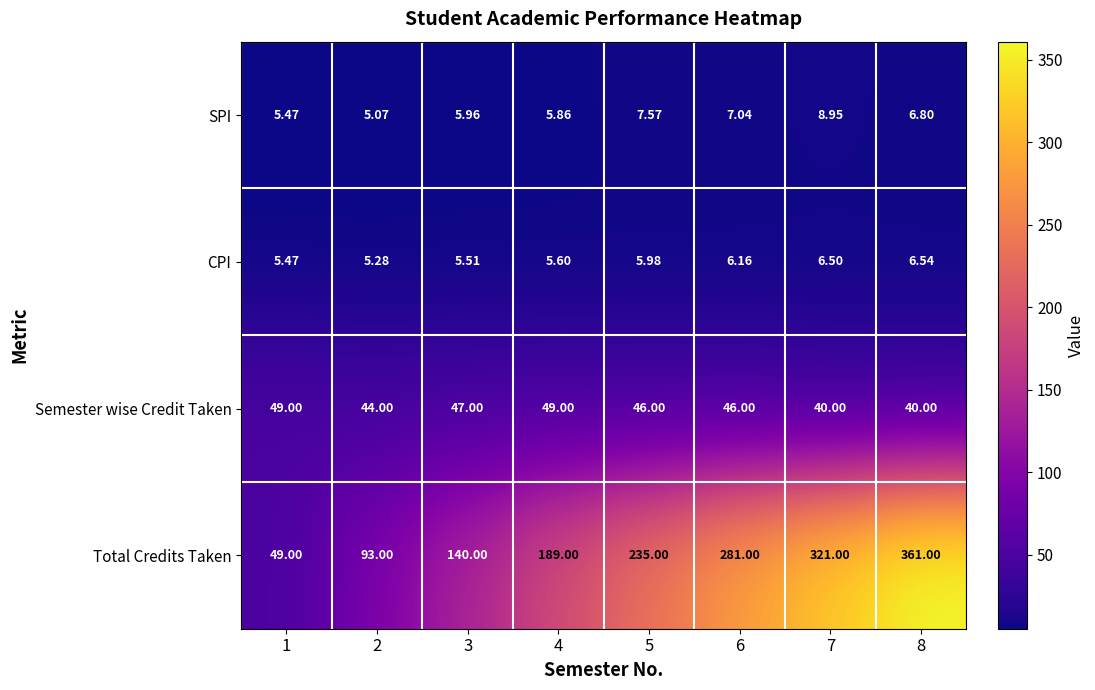

Which series has the largest range (max minus min)?

Total Credits Taken